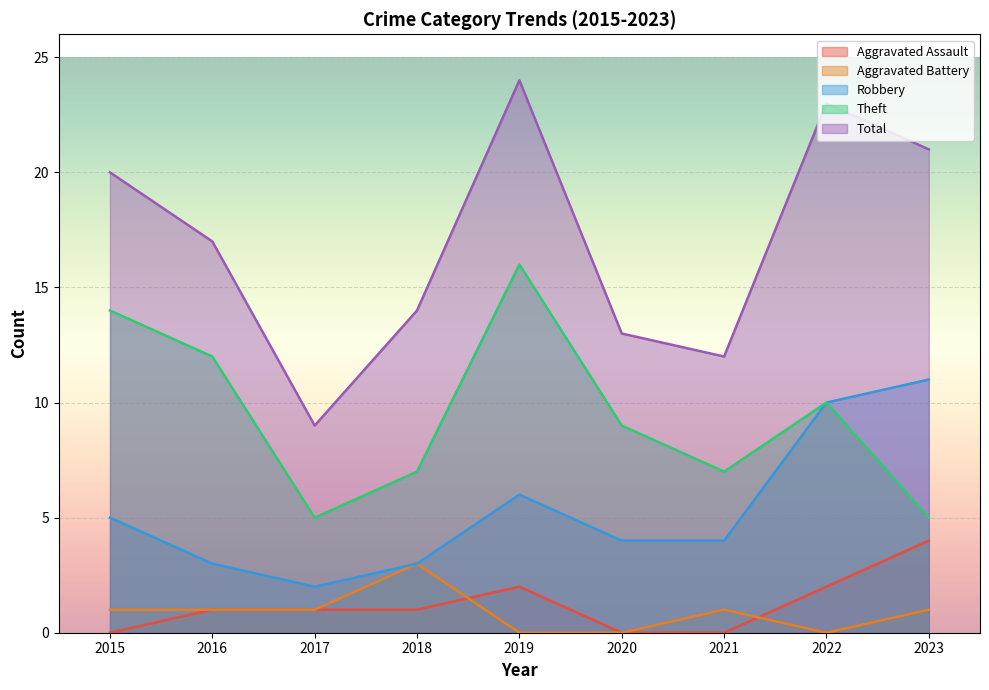

True or false: Total and Aggravated Assault intersect in this chart.

False